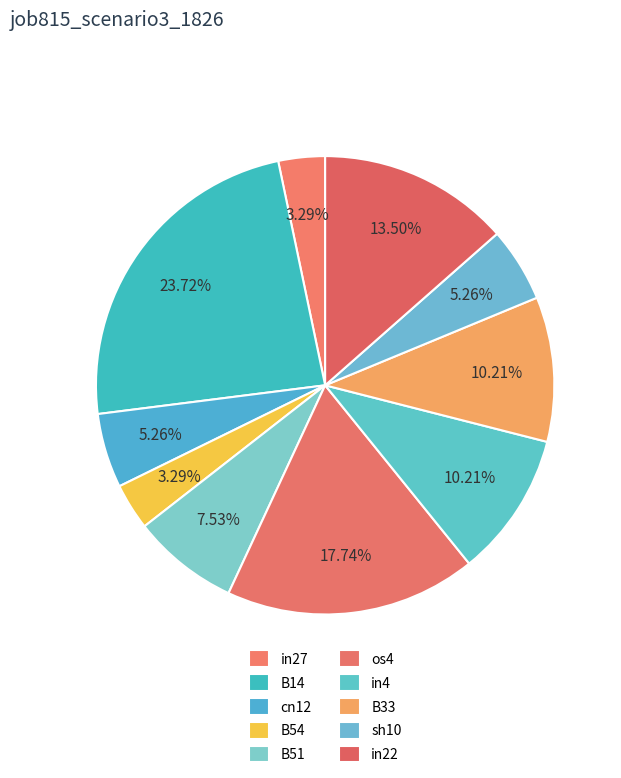

To the nearest percent, what is the difference between the os4 and sh10 slice percentages?

12%